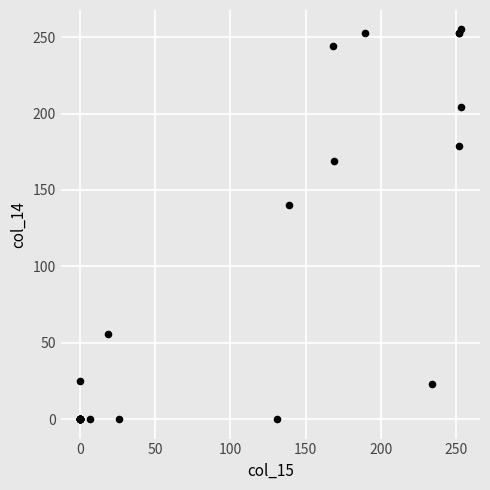

What Y value in the scatter plot is closest to 127?

140